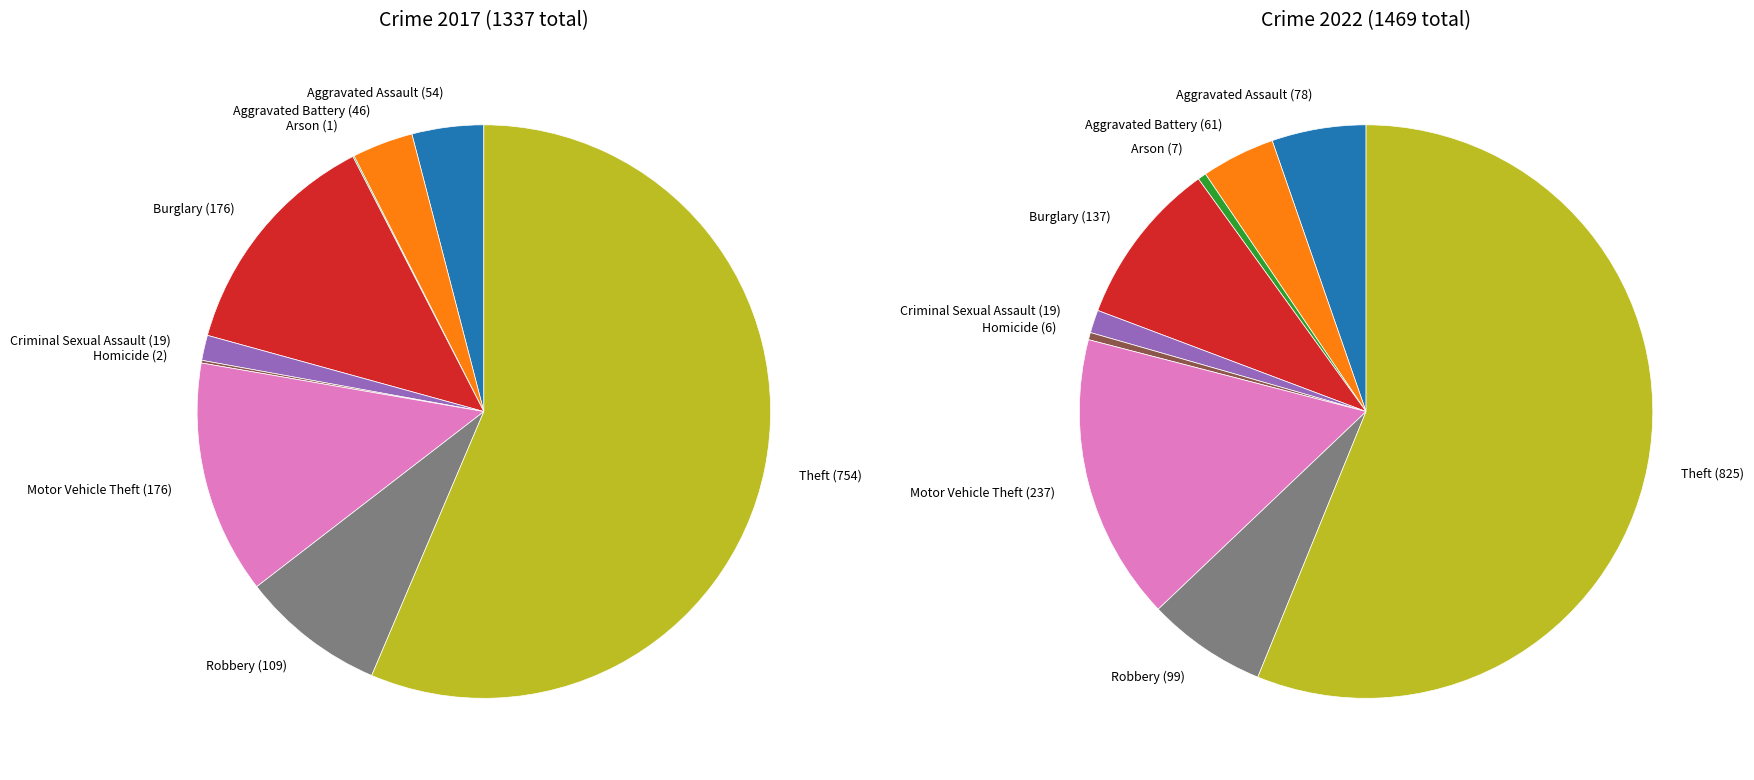

Does 2 account for over 50% of the chart?

No